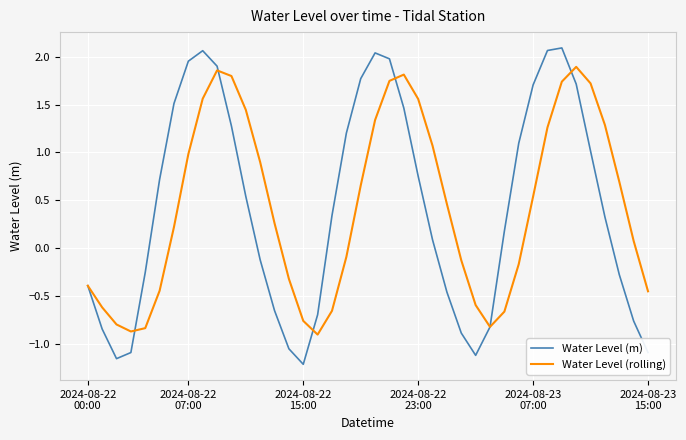

What is the minimum value shown in the chart?

-1.2